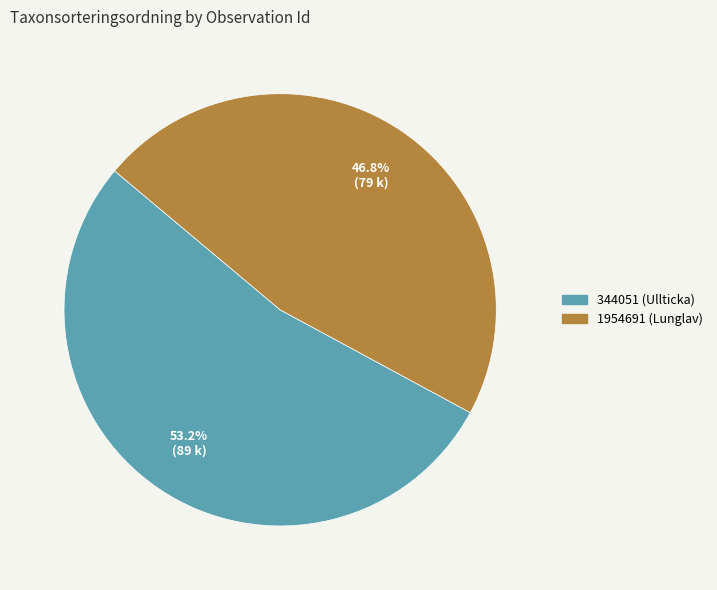

Which category has the smallest portion of the pie?

1954691 (Lunglav)